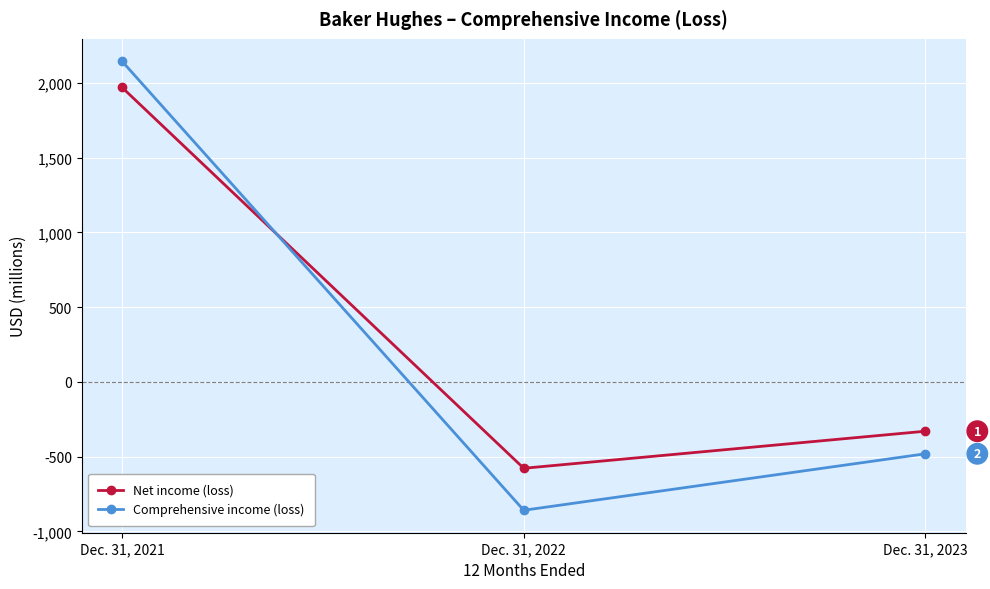

Is it true that Comprehensive income (loss) equals -859 at Dec. 31, 2022?

True